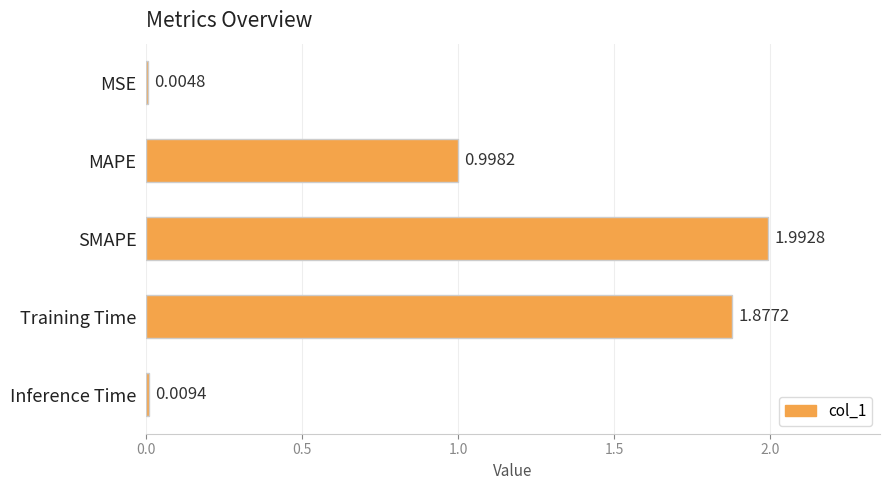

At which label is the value closest to 0?

MSE